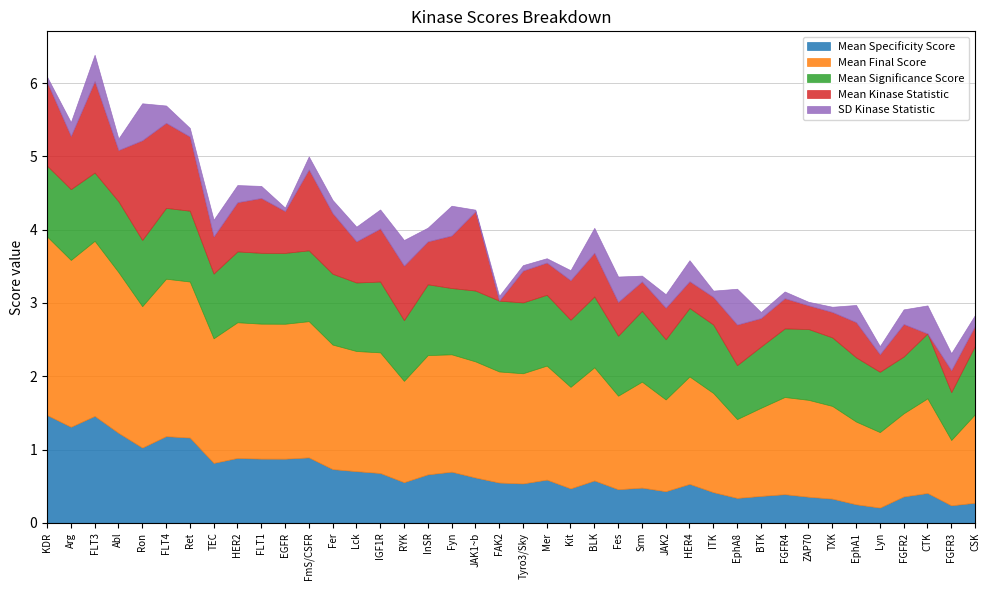

What value does the SD Kinase Statistic series have at FmS/CSFR?

0.2